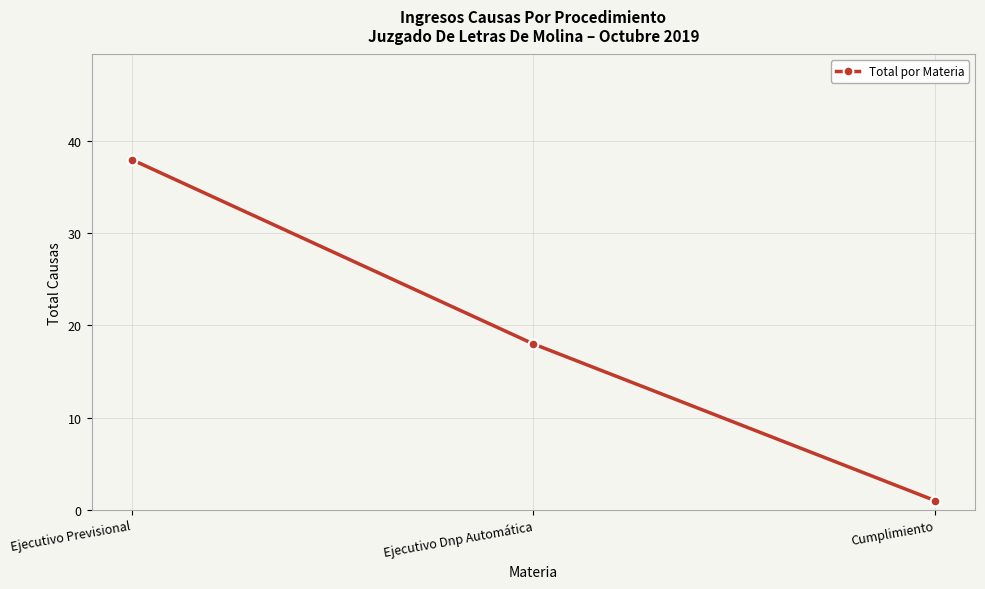

List the labels in order of value, largest first.

Ejecutivo Previsional, Ejecutivo Dnp Automática, Cumplimiento